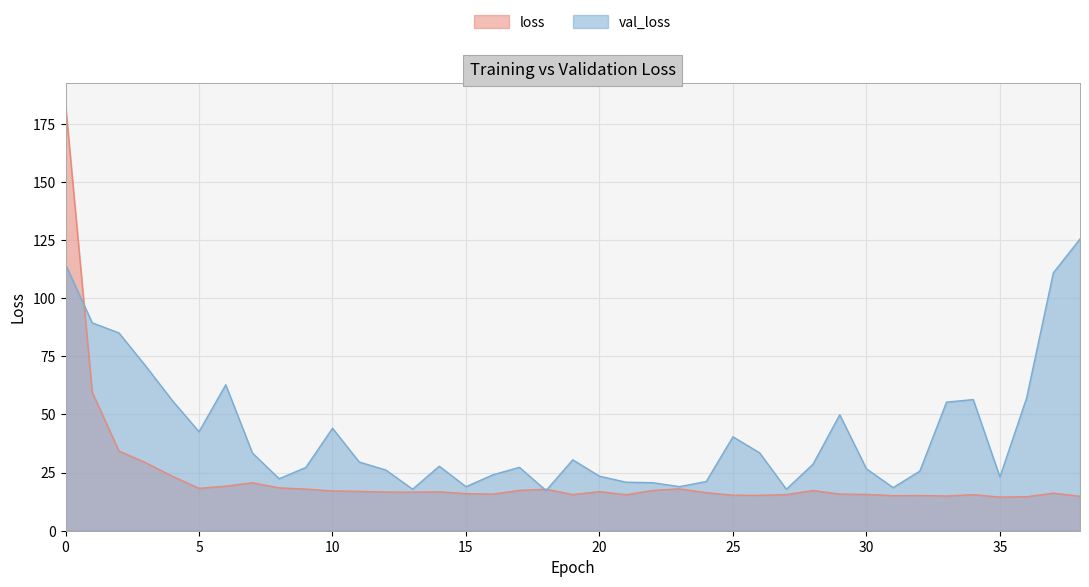

Rank the series by their average value, from highest to lowest.

val_loss, loss